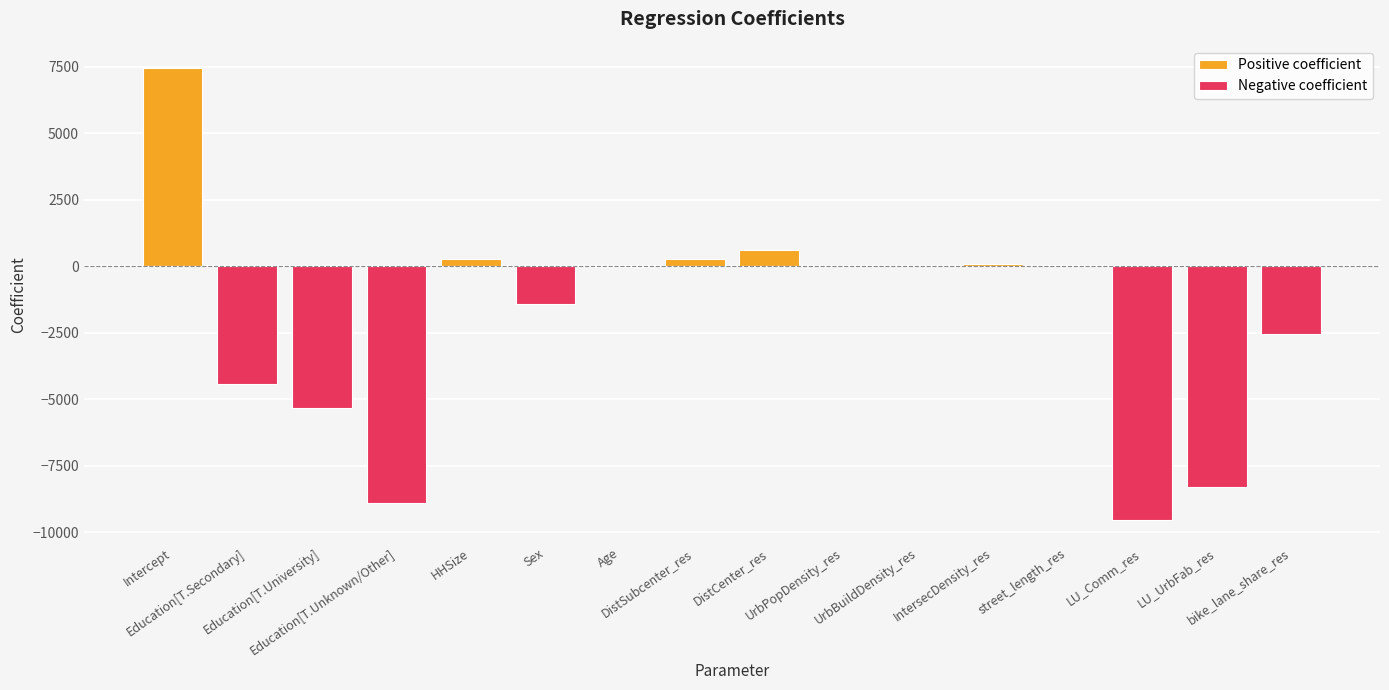

Is it true that Negative coefficient equals -6434.4 at IntersecDensity_res?

False